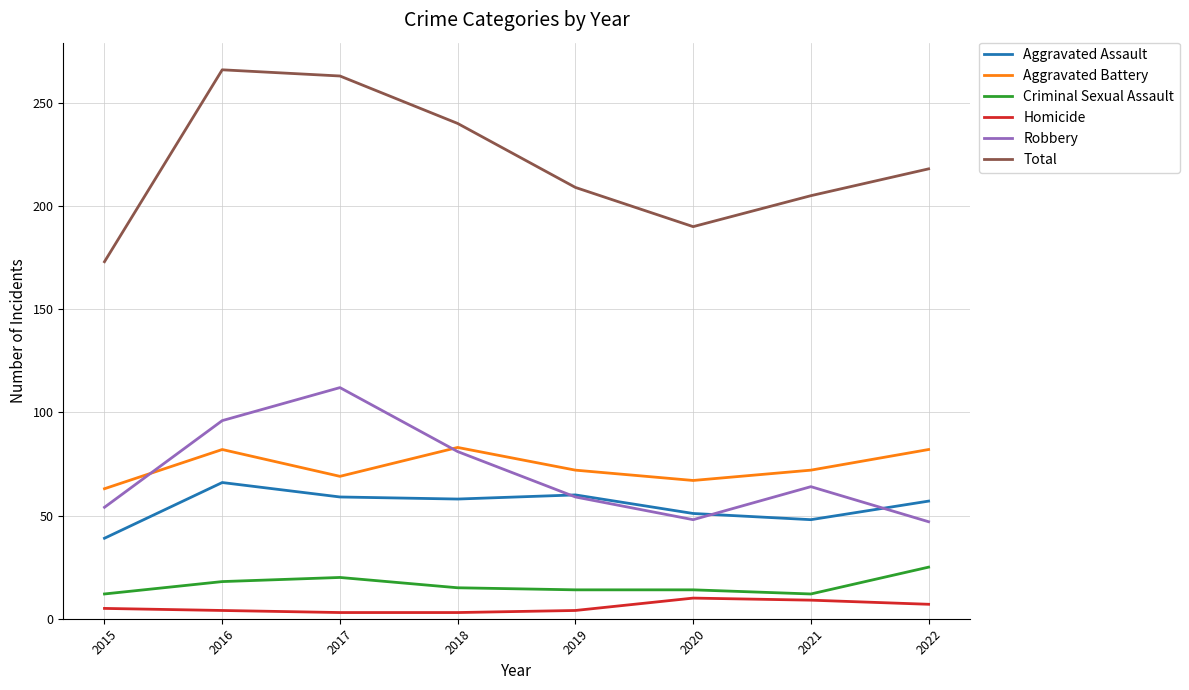

True or false: Total and Homicide cross at least once.

False